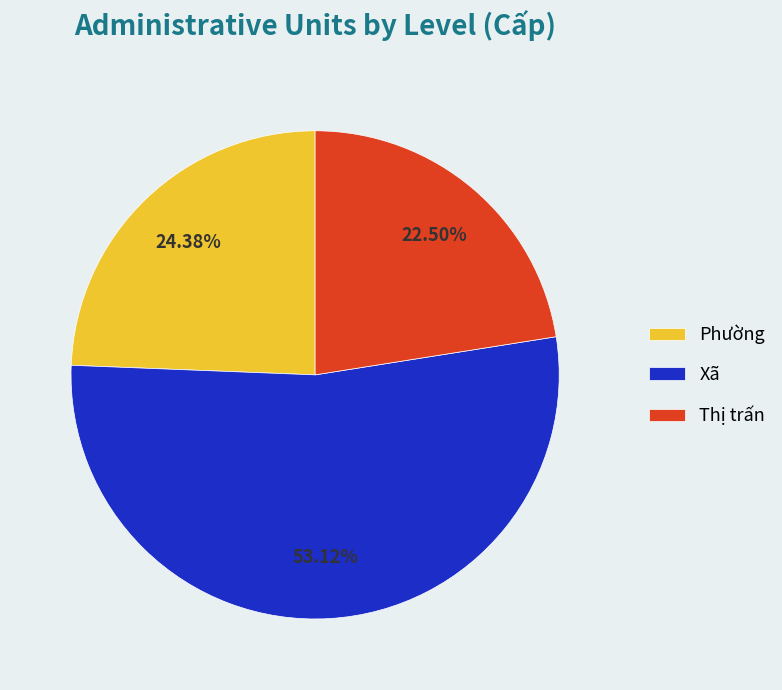

Which category has the biggest portion of the pie?

Xã